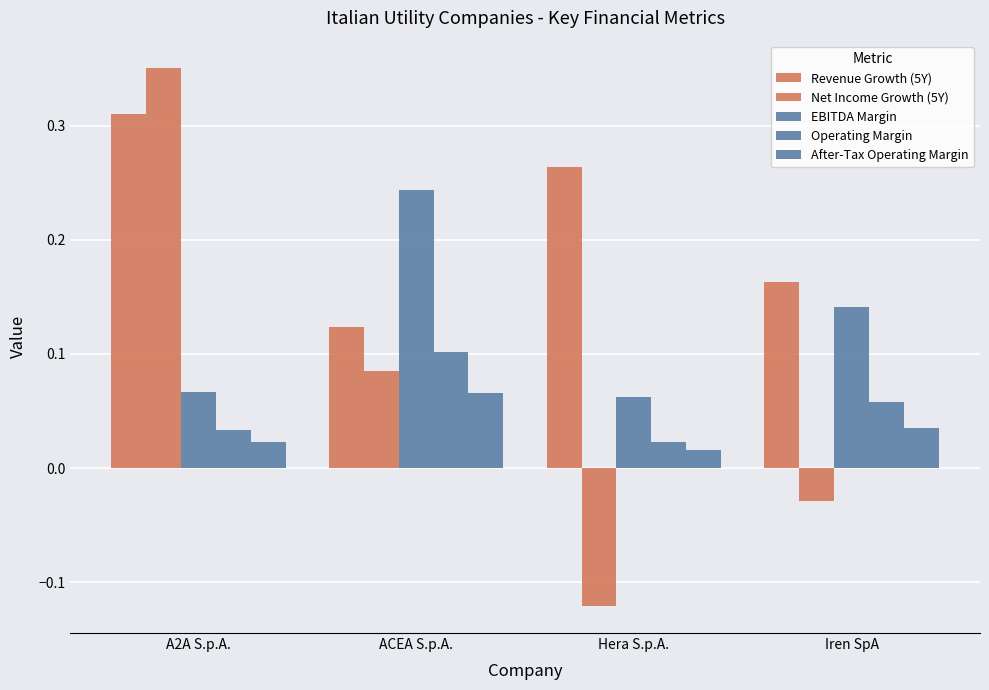

What is the total value across all series at Hera S.p.A.?

0.2